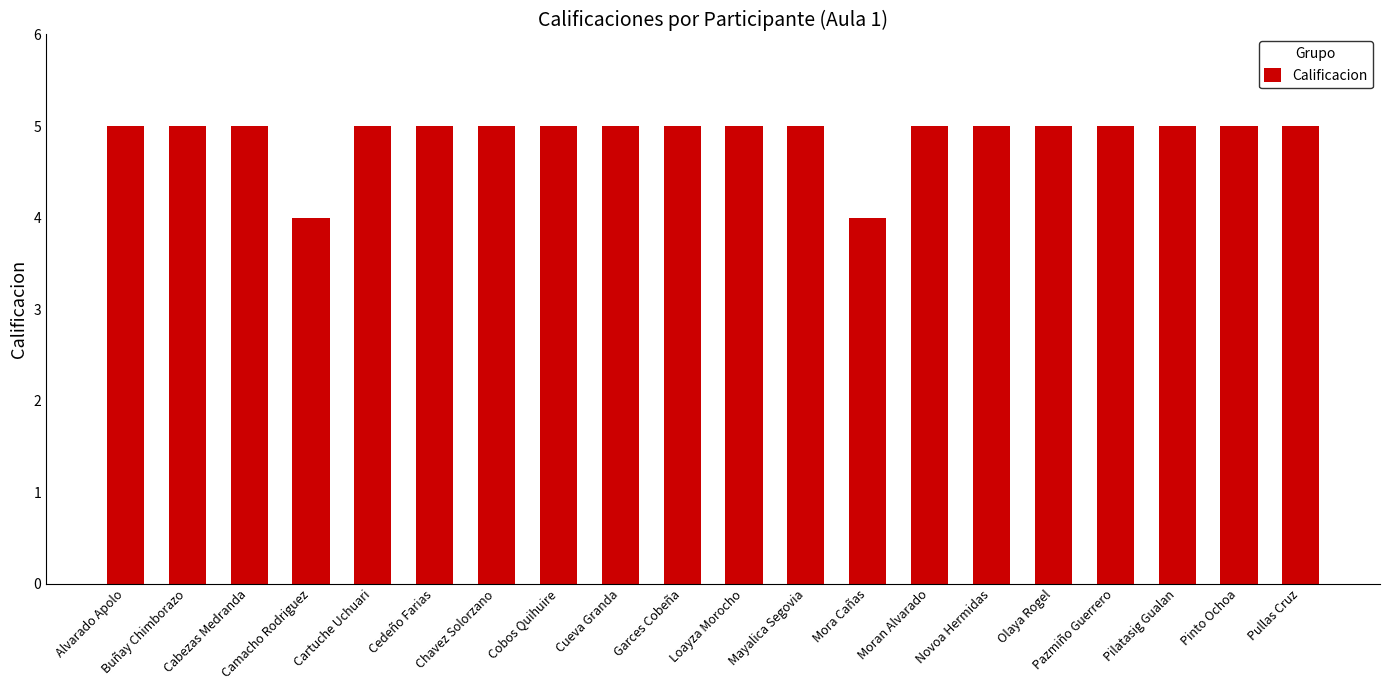

What is the smallest value displayed?

4